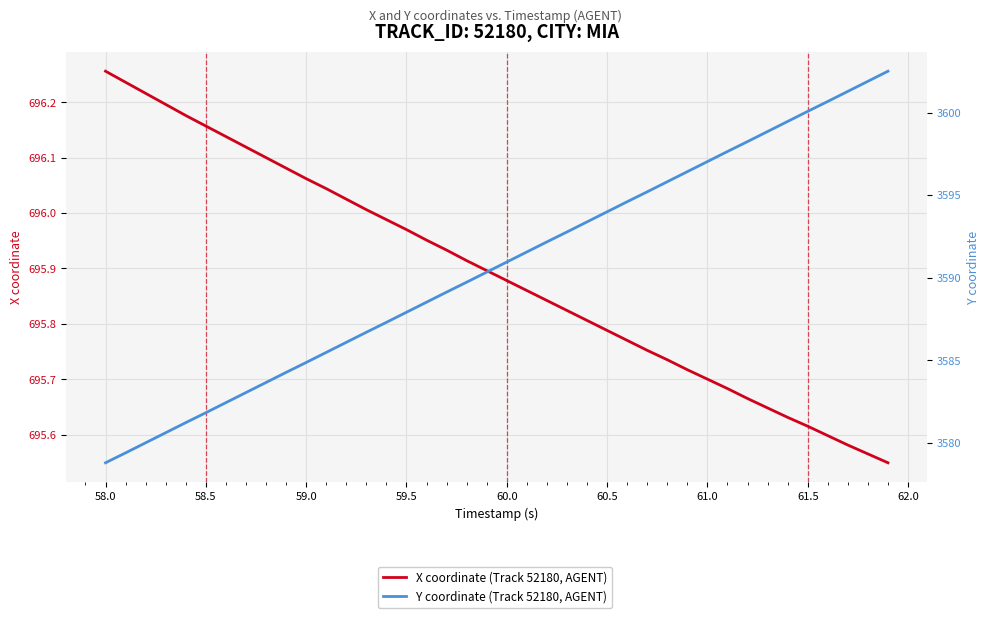

What are all the series names shown in the legend?

X coordinate (Track 52180, AGENT), Y coordinate (Track 52180, AGENT)